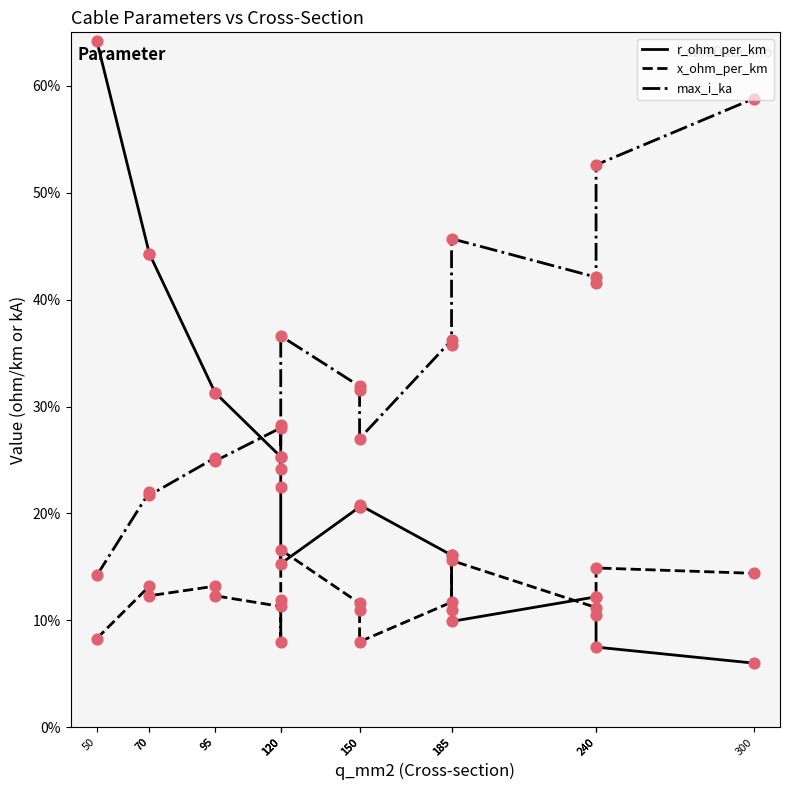

What are all the series names shown in the legend?

r_ohm_per_km, x_ohm_per_km, max_i_ka